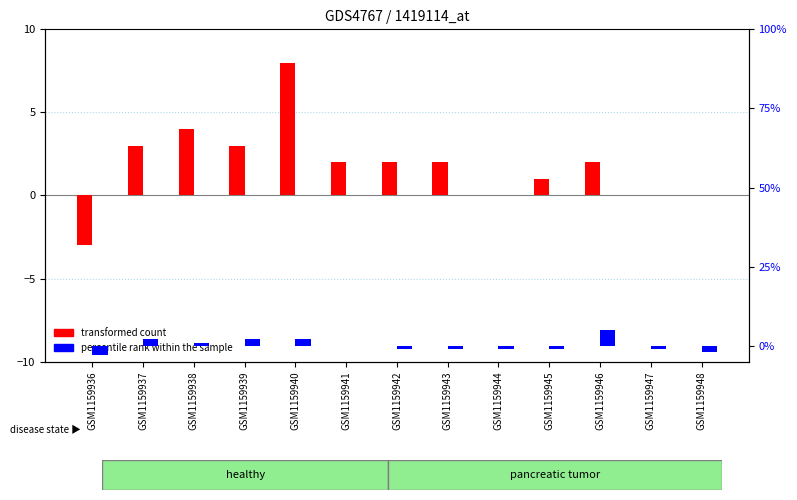

At which category is the sum across all series the highest?

GSM1159940